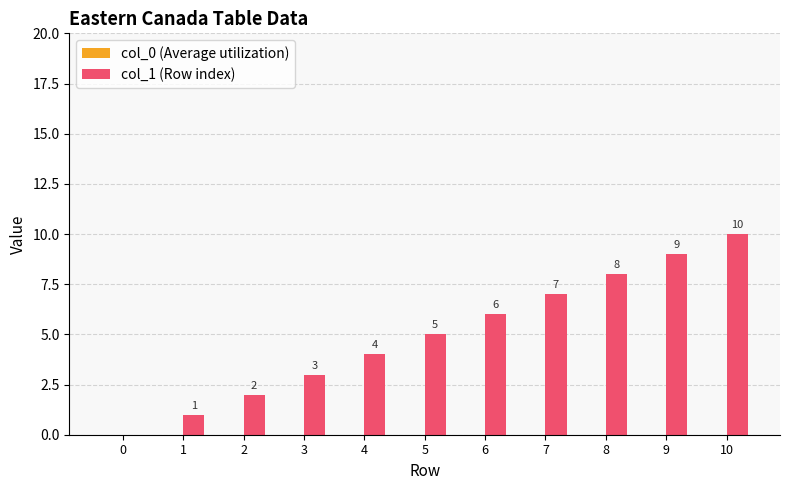

Are the bars horizontal?

No